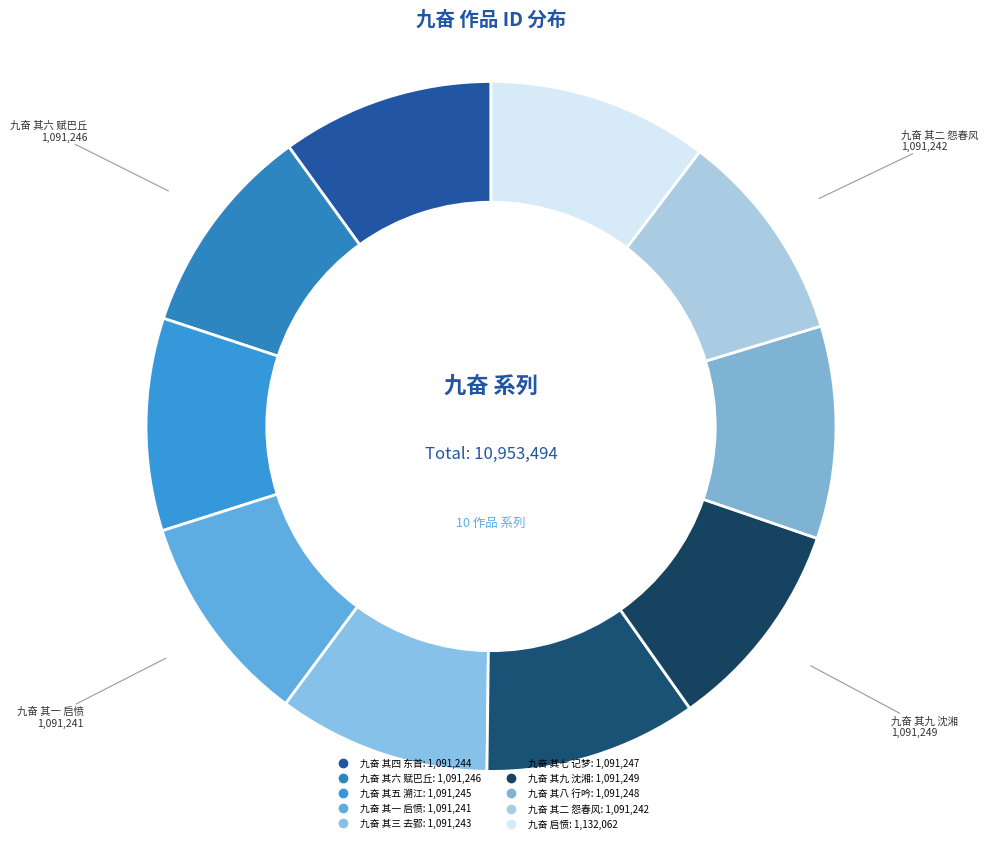

The 九奋 其五 溯江 slice represents 3% of the pie. True or false?

False